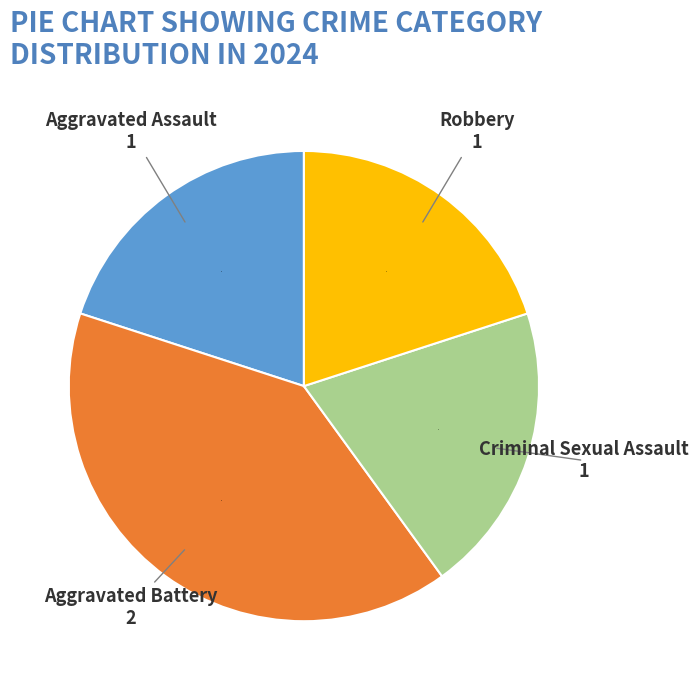

The Aggravated Battery slice represents 40% of the pie. True or false?

True